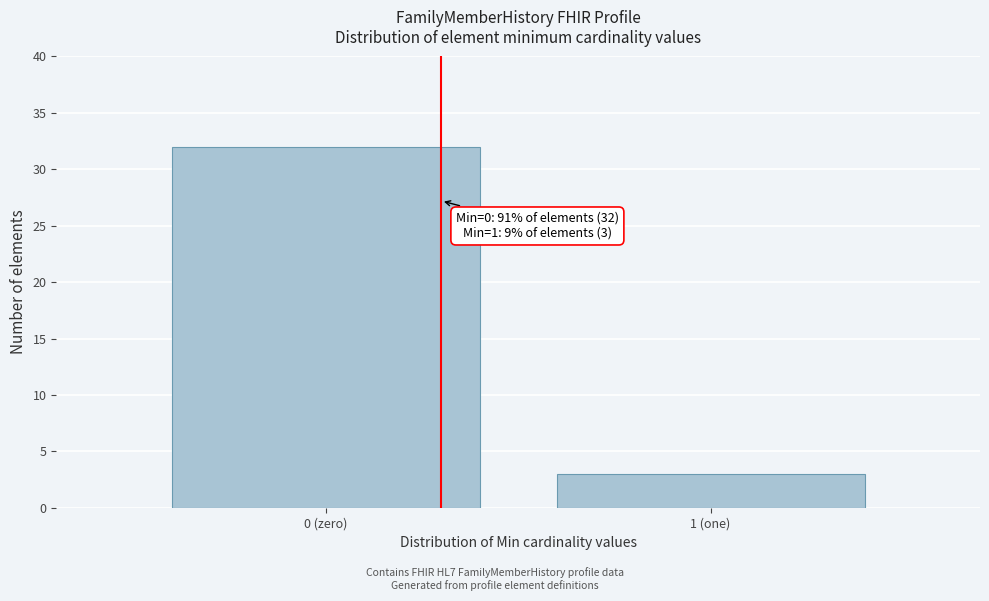

Reading left to right, what are all the values shown in this chart?

32	3